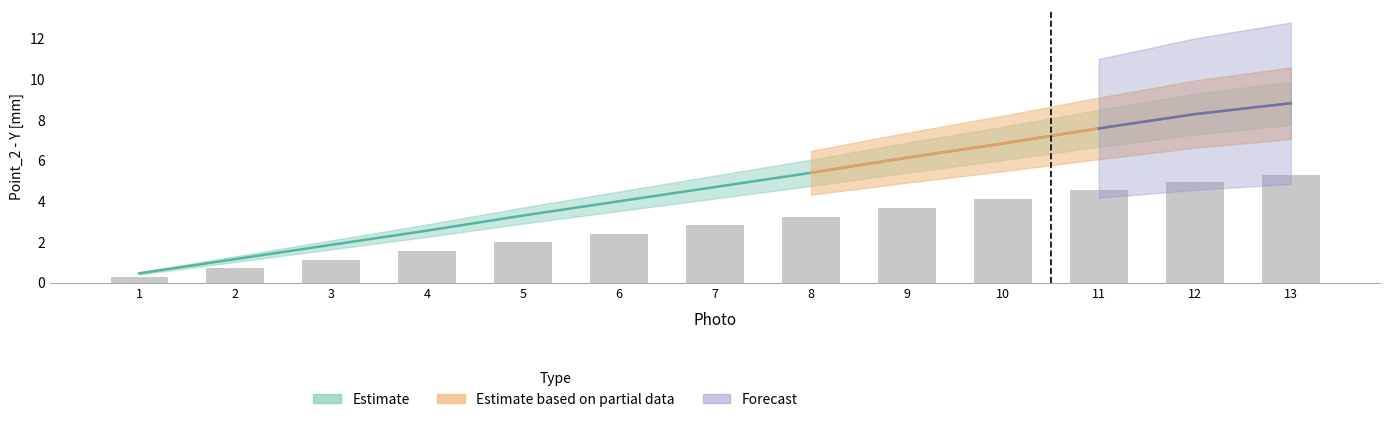

What is the maximum value shown in the chart?

8.8